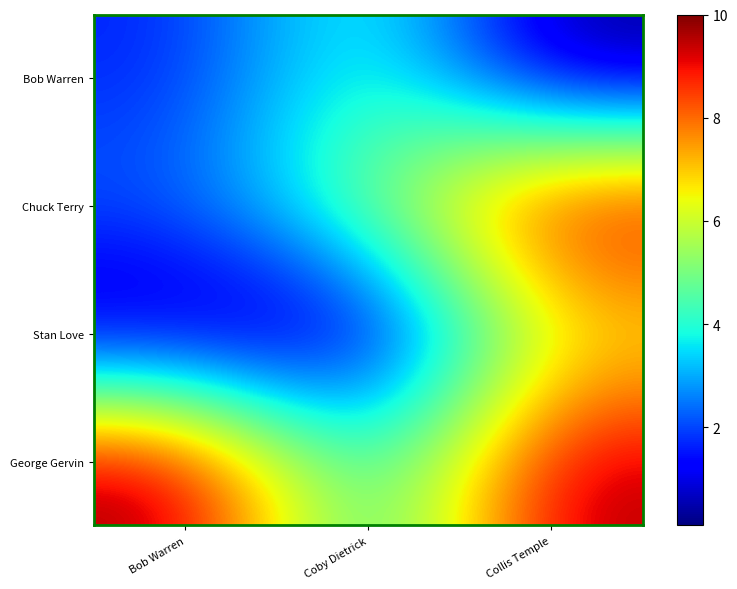

What is the spread (max minus min) of values at Bob Warren?

9.9